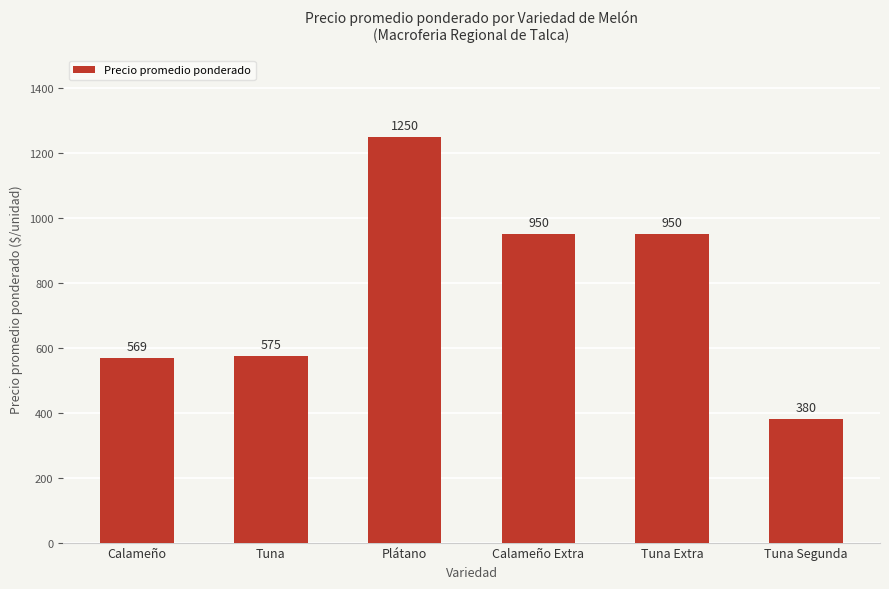

What is the average value?

779